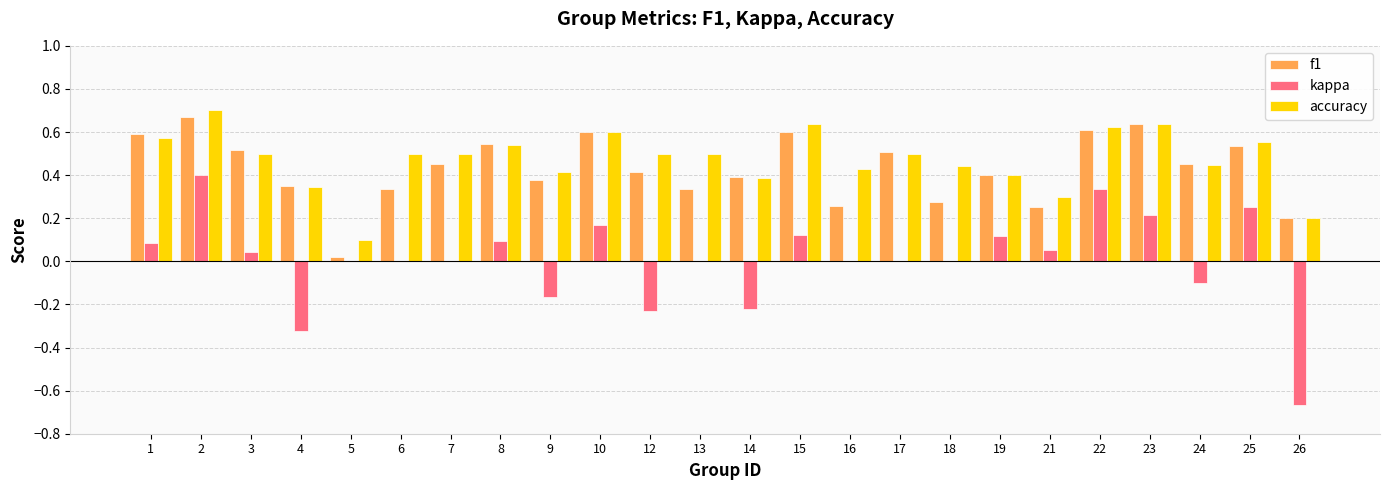

Does the chart contain stacked bars?

No